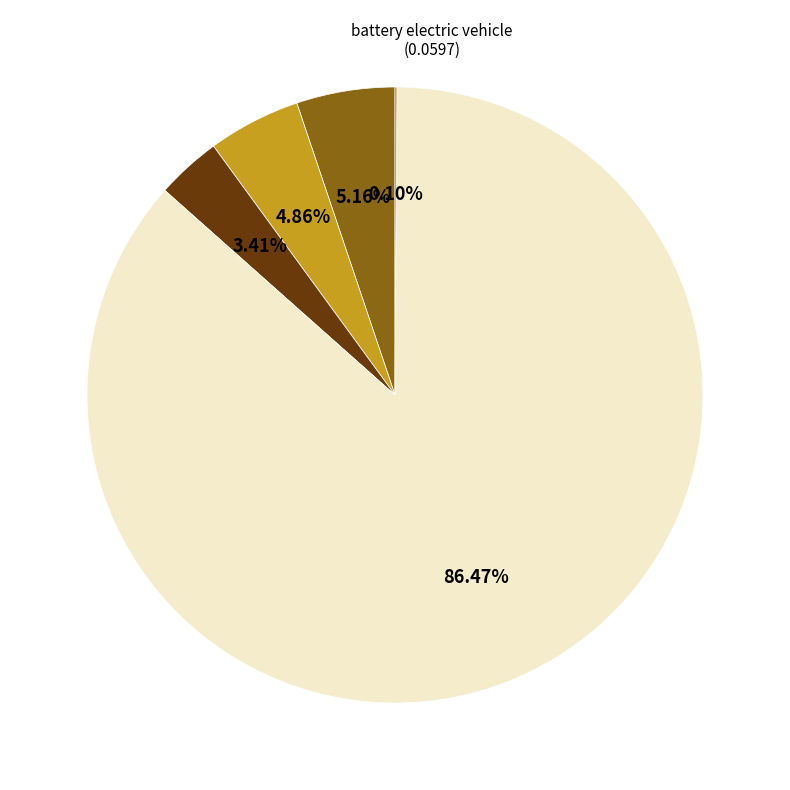

To the nearest percent, what is the difference between the largest and smallest slice percentages?

86%